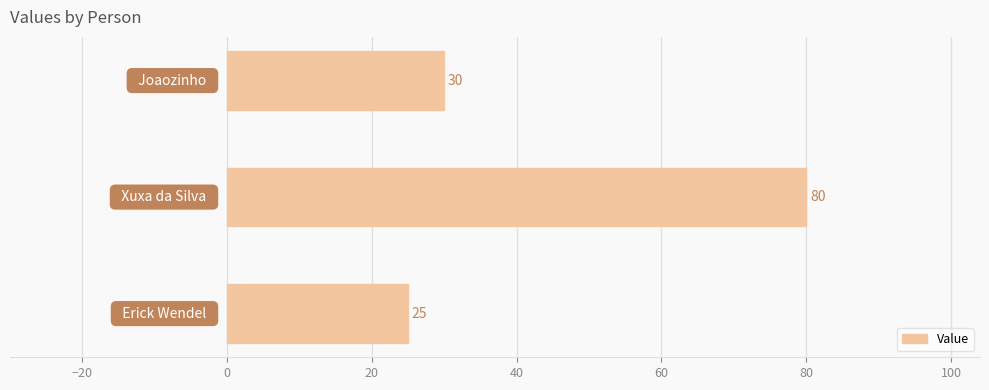

Reading top to bottom, extract all data points from this chart.

30	80	25